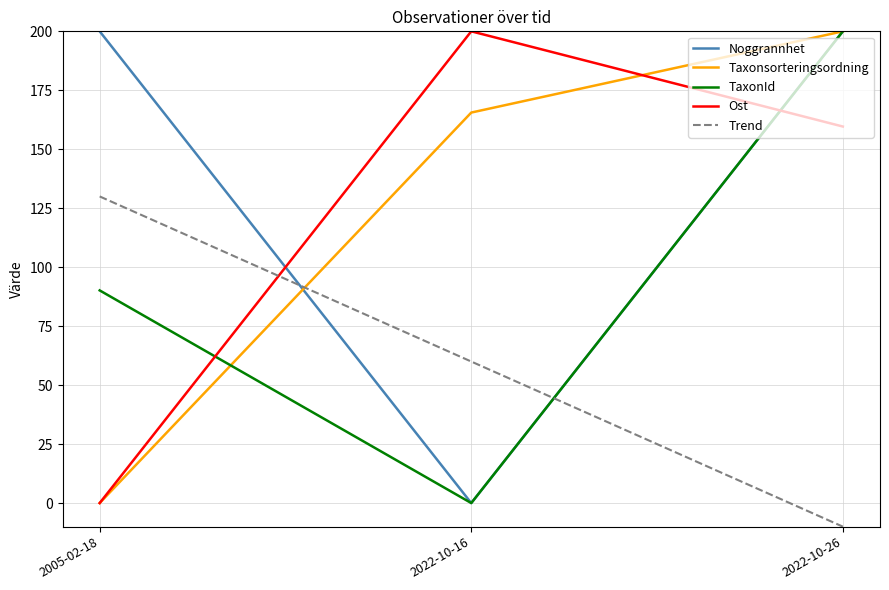

How many negative values does the Trend series have?

1